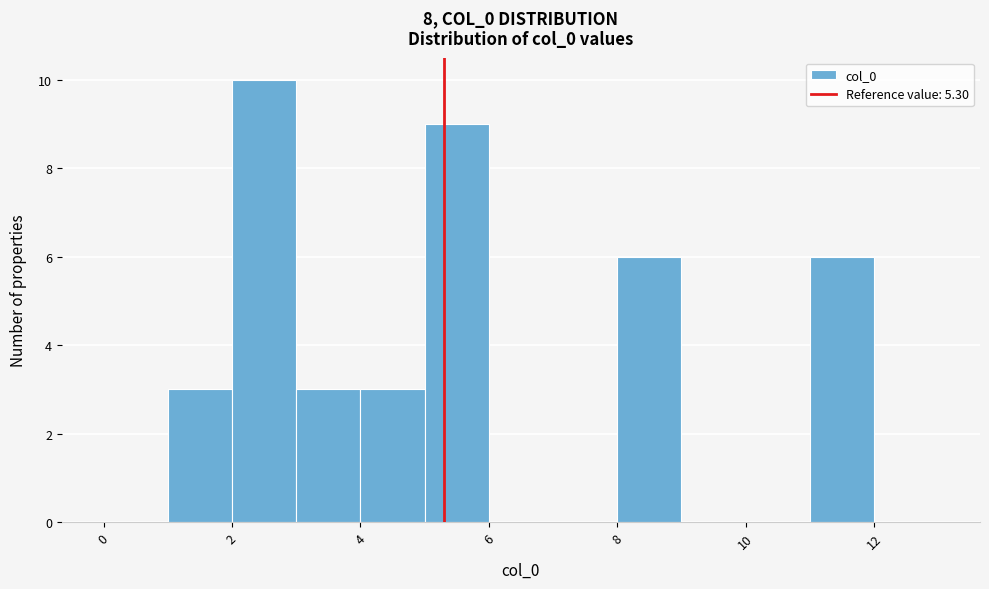

Reading left to right, transcribe this chart: for each bar, give the range it covers on the x-axis and its height. The values are not printed on the chart, so give them approximately, as read against the axis.

0 to 1: 0
1 to 2: 3
2 to 3: 10
3 to 4: 3
4 to 5: 3
5 to 6: 9
6 to 7: 0
7 to 8: 0
8 to 9: 6
9 to 10: 0
10 to 11: 0
11 to 12: 6
12 to 13: 0